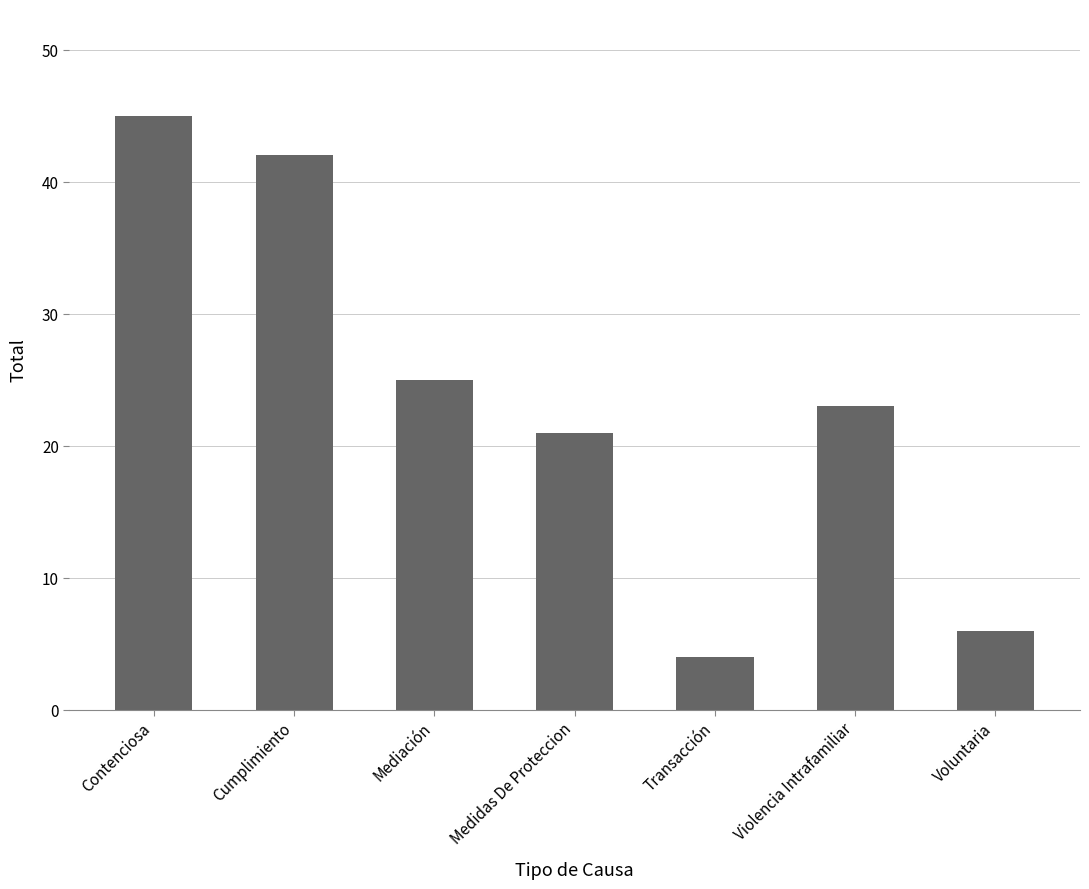

Where does the data first go above 23?

Contenciosa